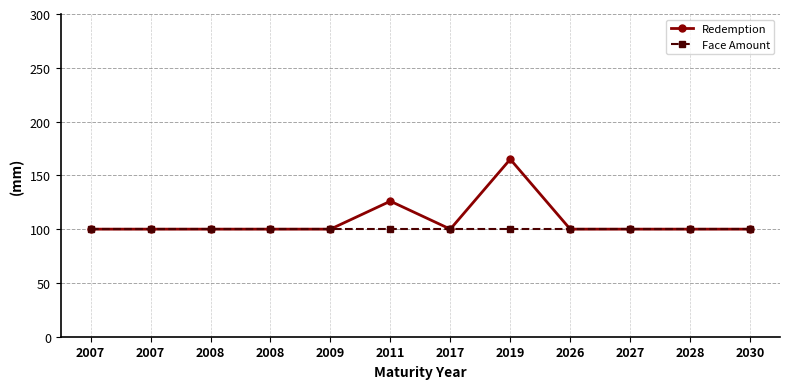

At which label does Face Amount reach its minimum?

2007